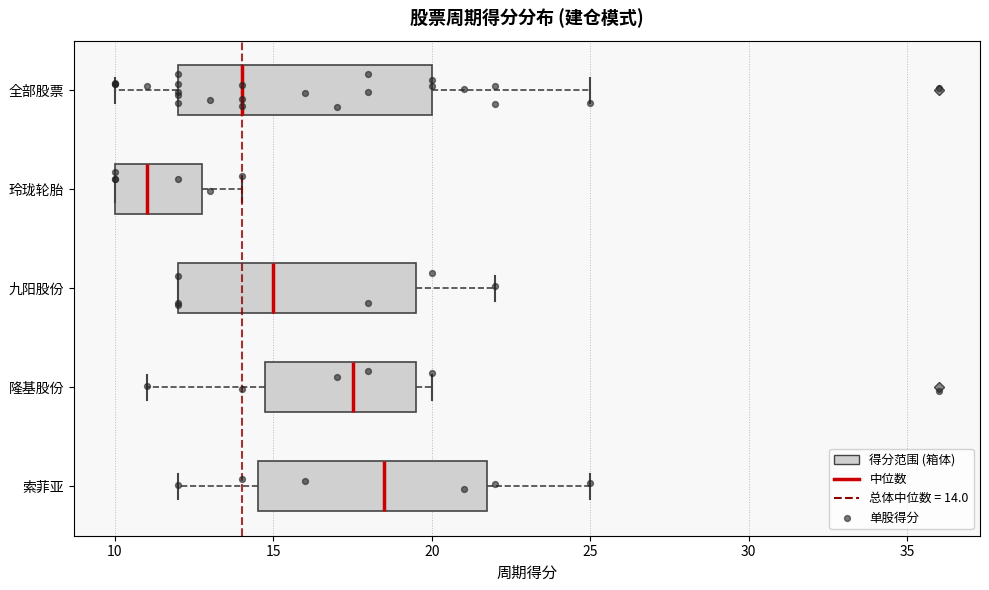

Where does the median line of the box for 九阳股份 sit on the x-axis? The values are not printed on the chart, so give them approximately, as read against the axis.

15.0